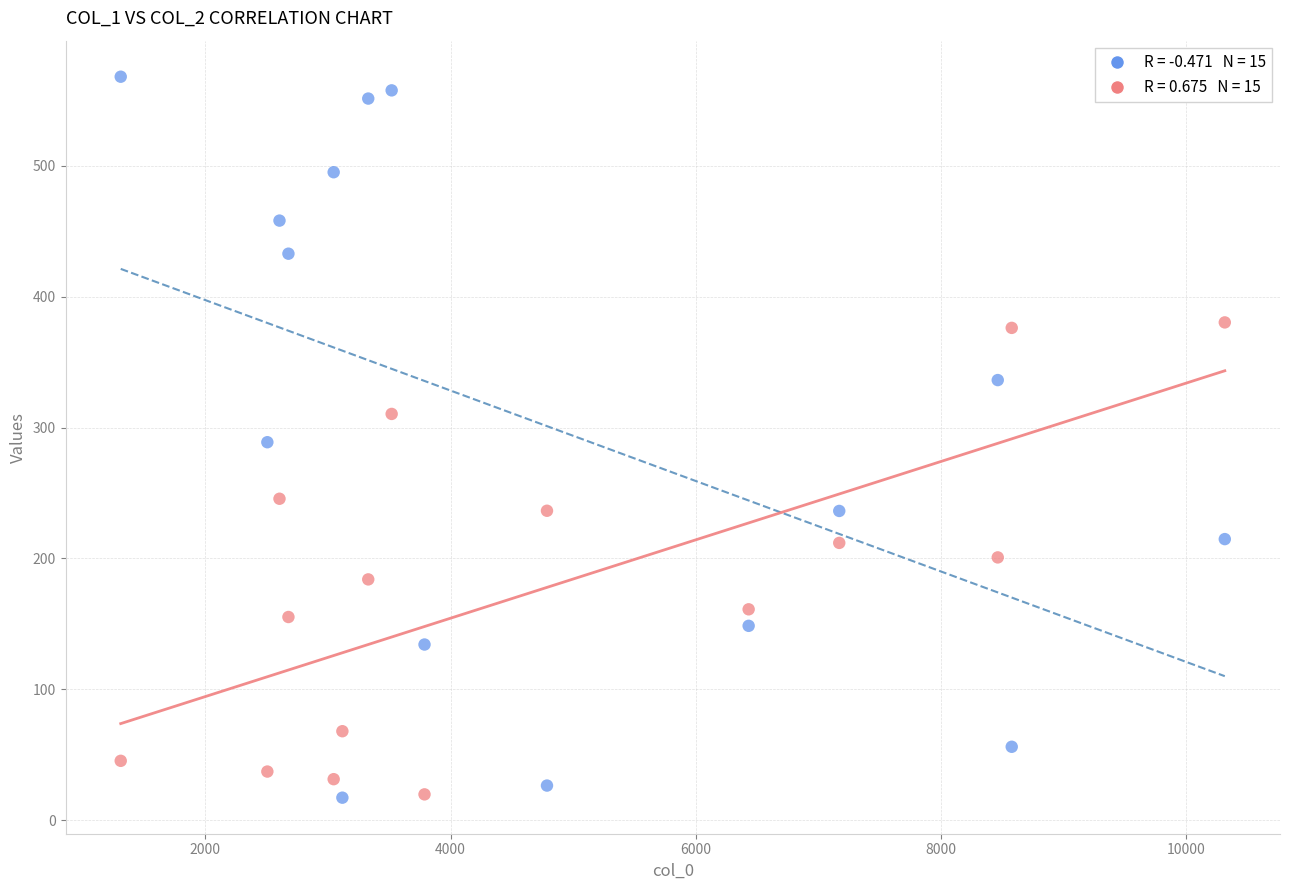

Across all data points, what is the range of X values (max minus min)?

9006.0